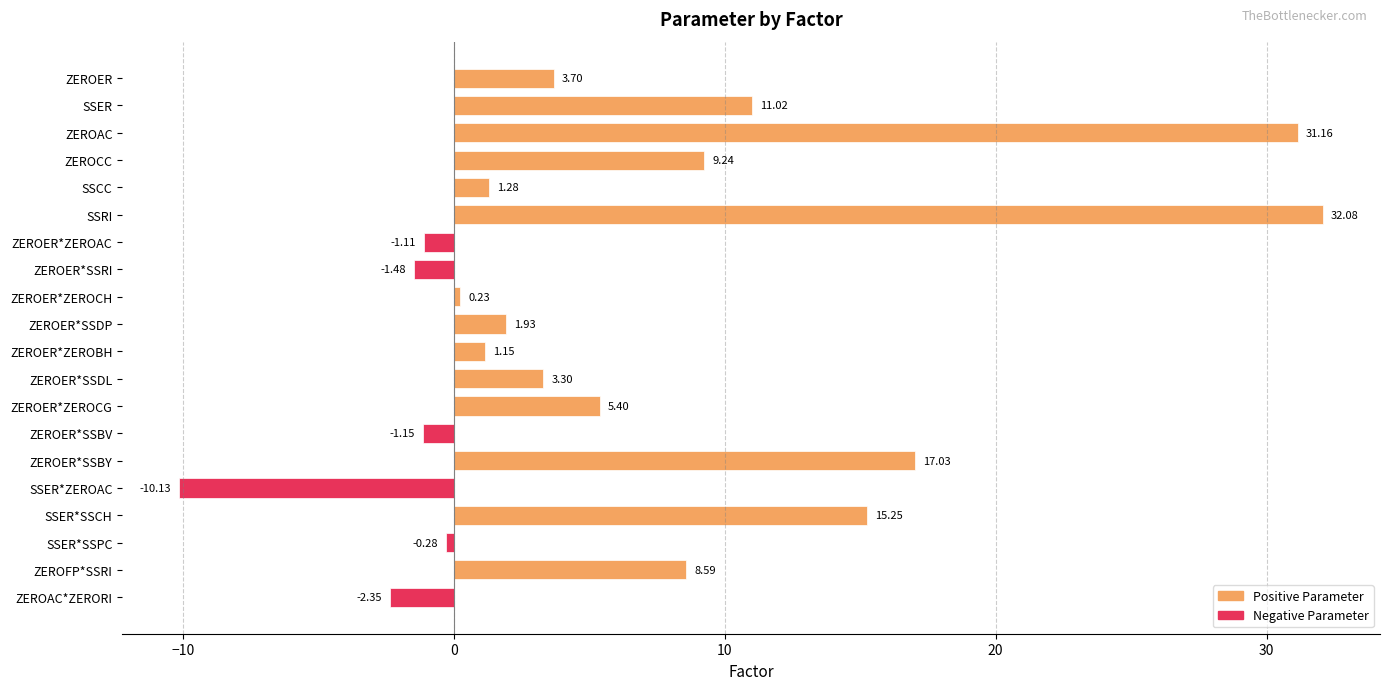

What is the label of the 19th bar from the top?

ZEROFP*SSRI